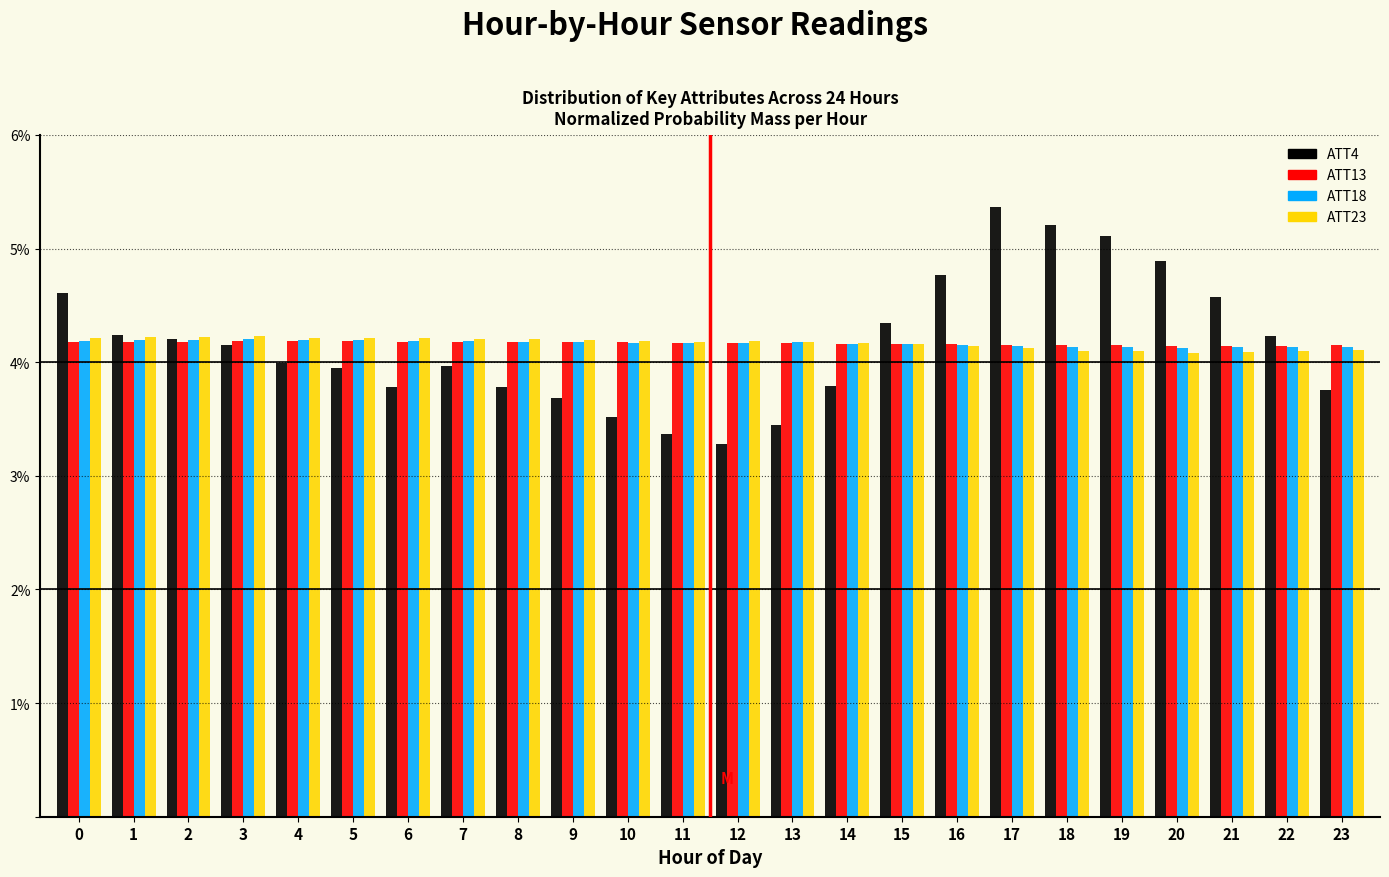

Which series has the largest range (max minus min)?

ATT4